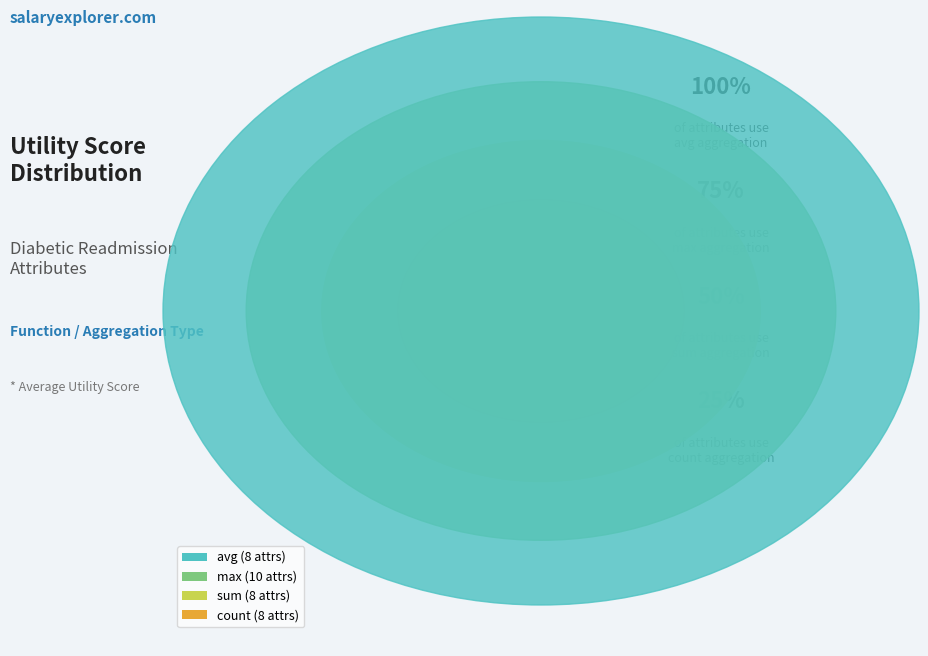

Which has a higher value, sum or max?

max